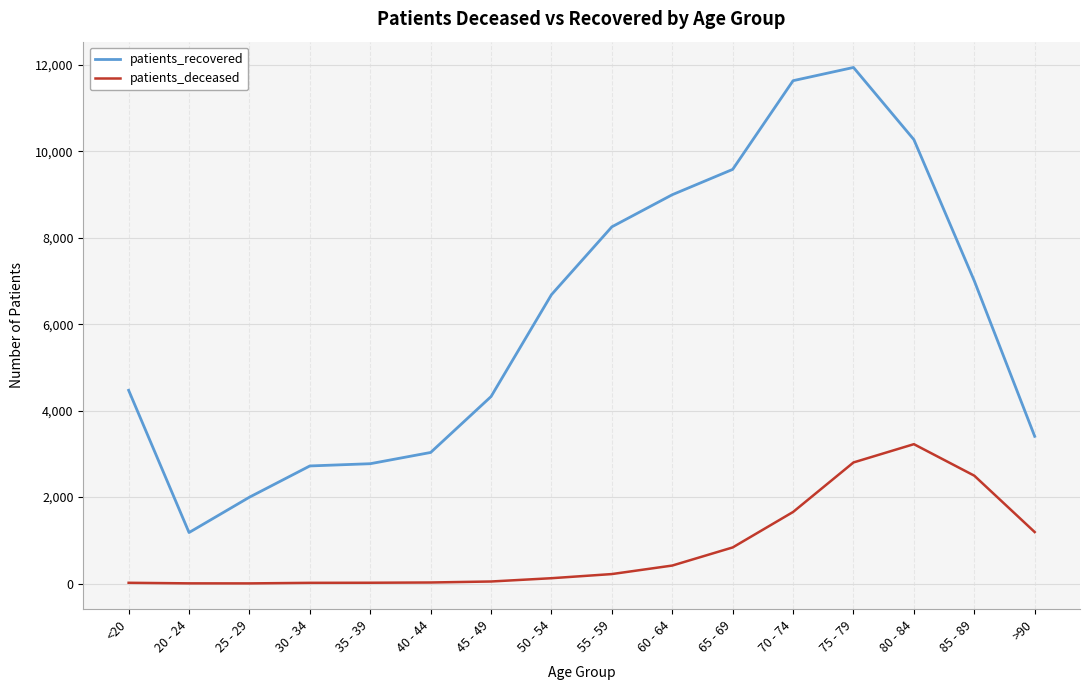

Rank the series by their maximum value, from lowest to highest.

patients_deceased, patients_recovered